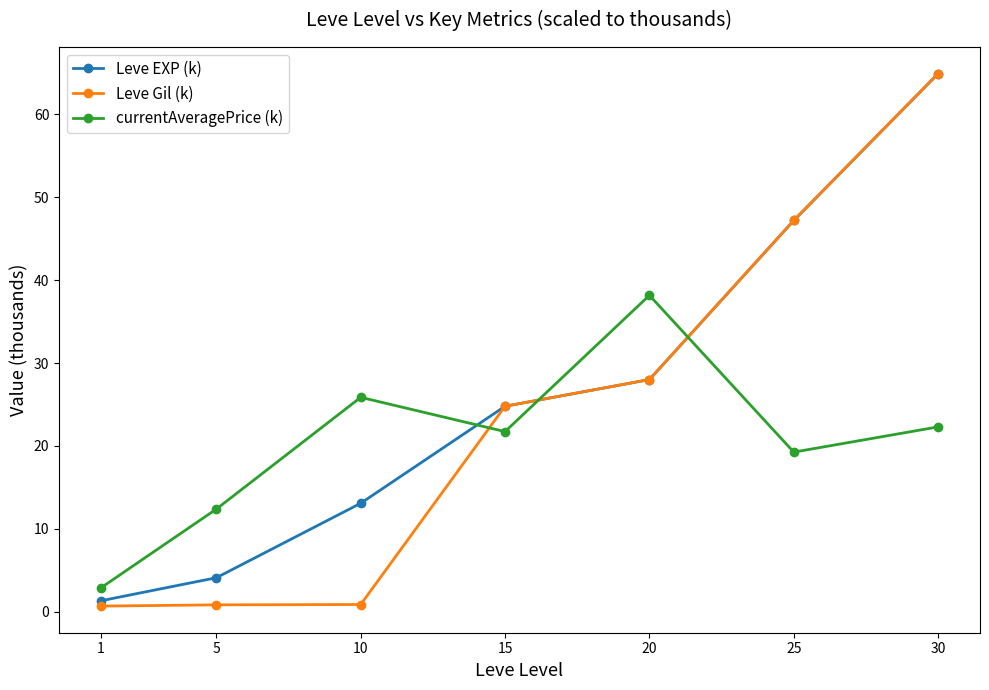

Is the value of currentAveragePrice (k) at 25 greater than the value of Leve Gil (k) at 5?

Yes